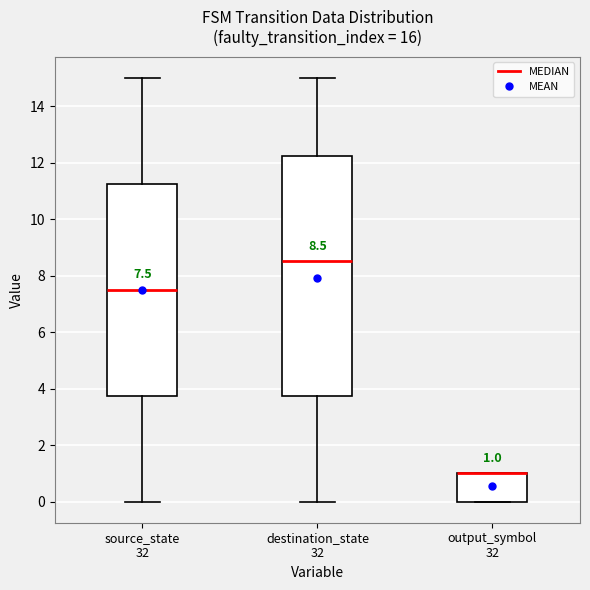

Comparing the boxes themselves (not the whiskers), which one is the tallest?

destination_state 32